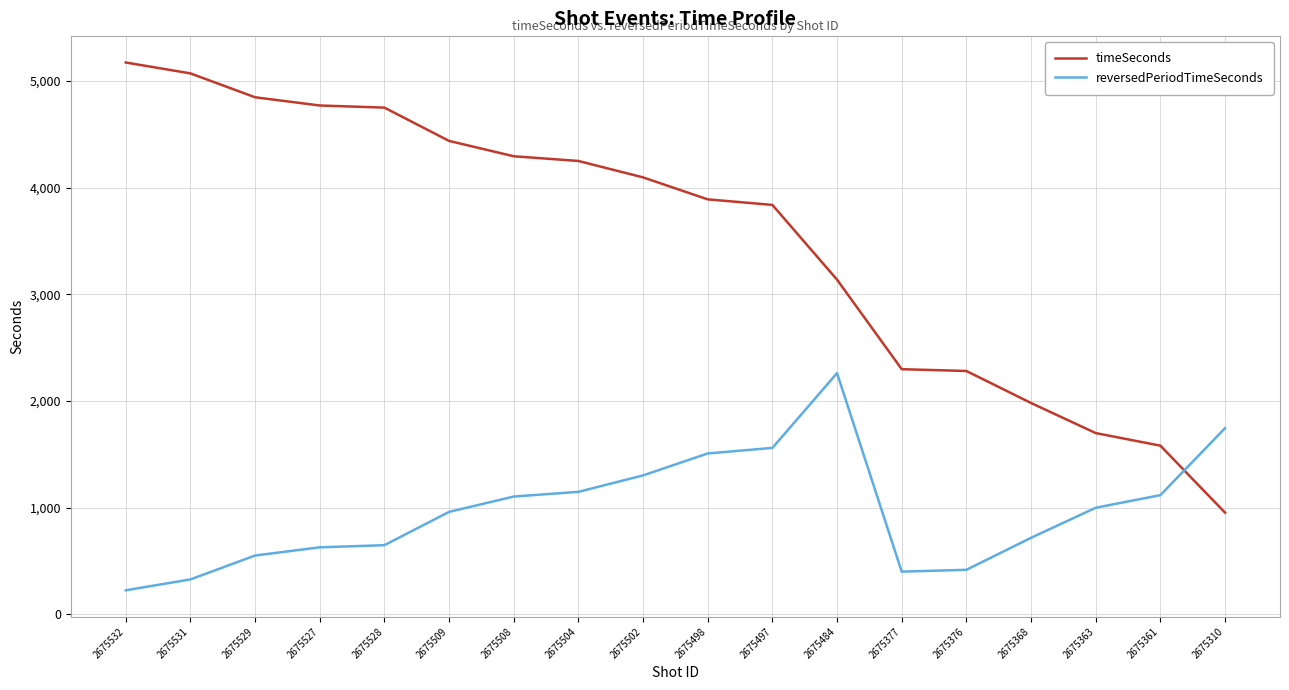

After their last crossing, which series has the higher values: timeSeconds or reversedPeriodTimeSeconds?

reversedPeriodTimeSeconds